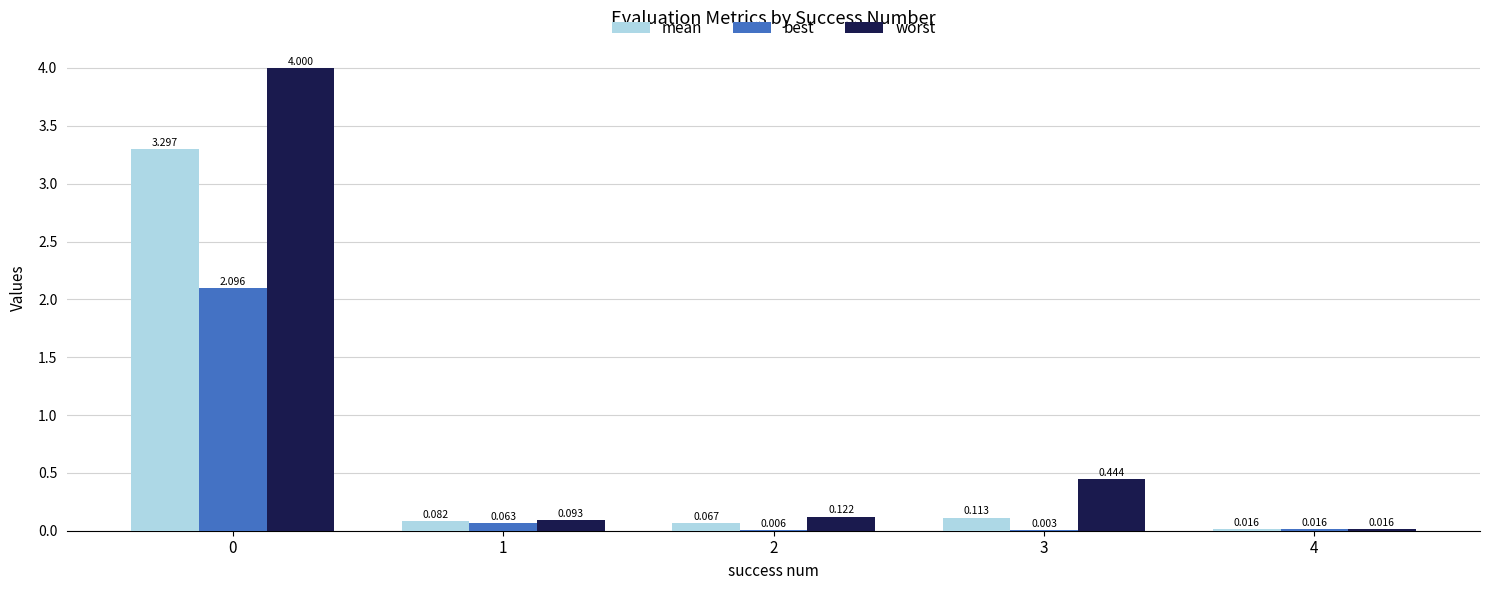

Between 3 and 4, which series saw the biggest shift?

worst